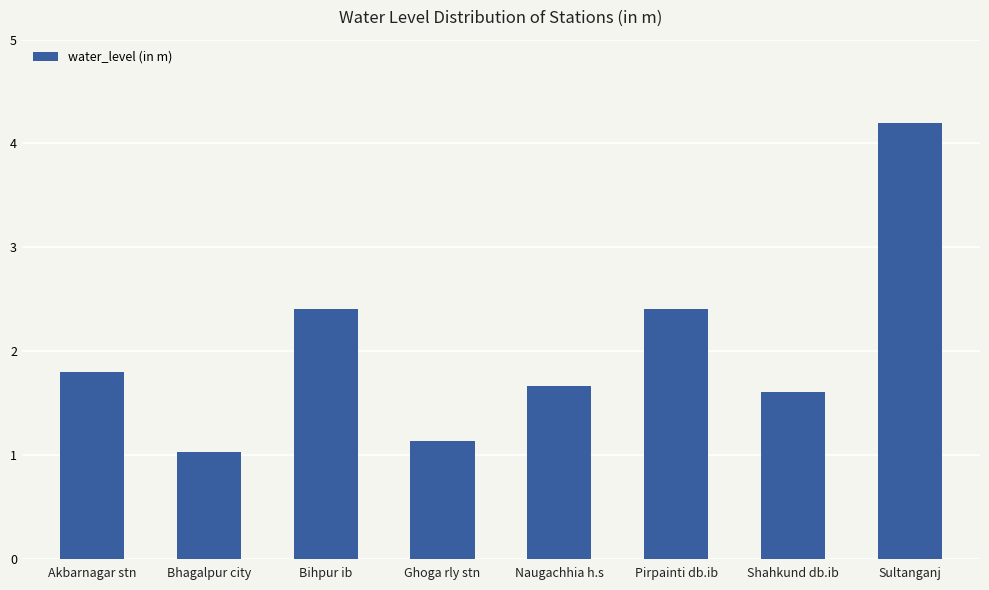

Which has a higher value, Akbarnagar stn or Ghoga rly stn?

Akbarnagar stn